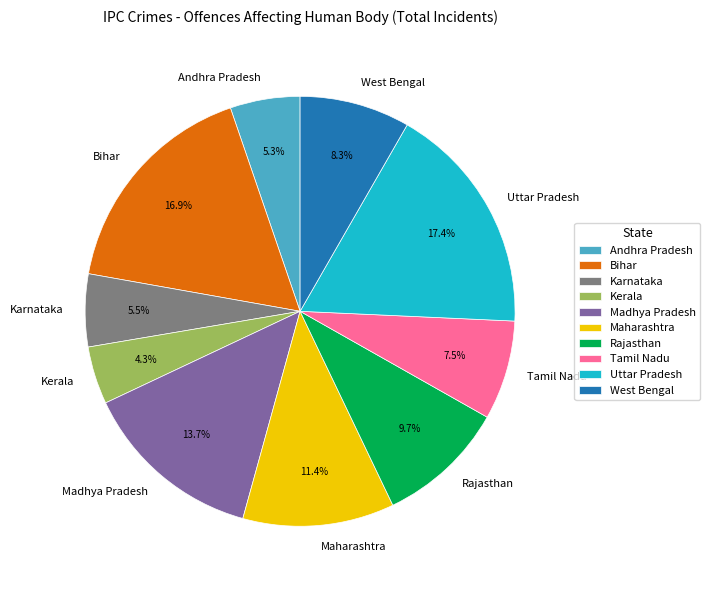

Which category has the smallest portion of the pie?

Kerala